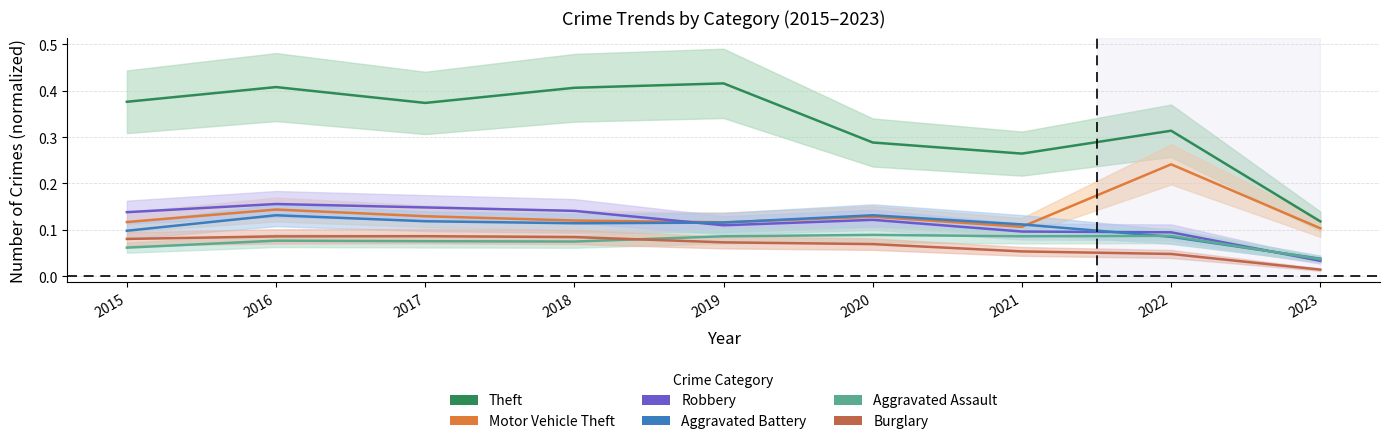

What is the difference between the maximum and minimum values in the Motor Vehicle Theft series?

0.1